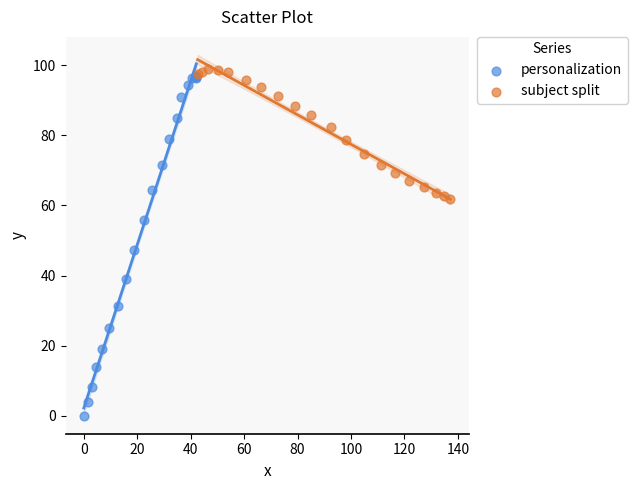

Which series contains the lowest Y value?

personalization